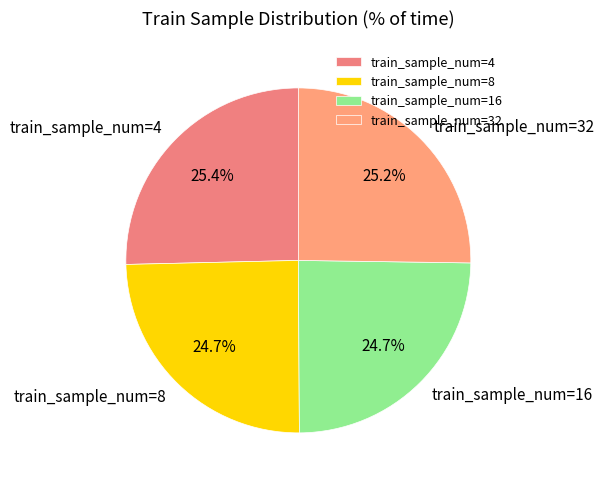

Approximately how many times larger is the value at train_sample_num=32 compared to train_sample_num=16?

1.0